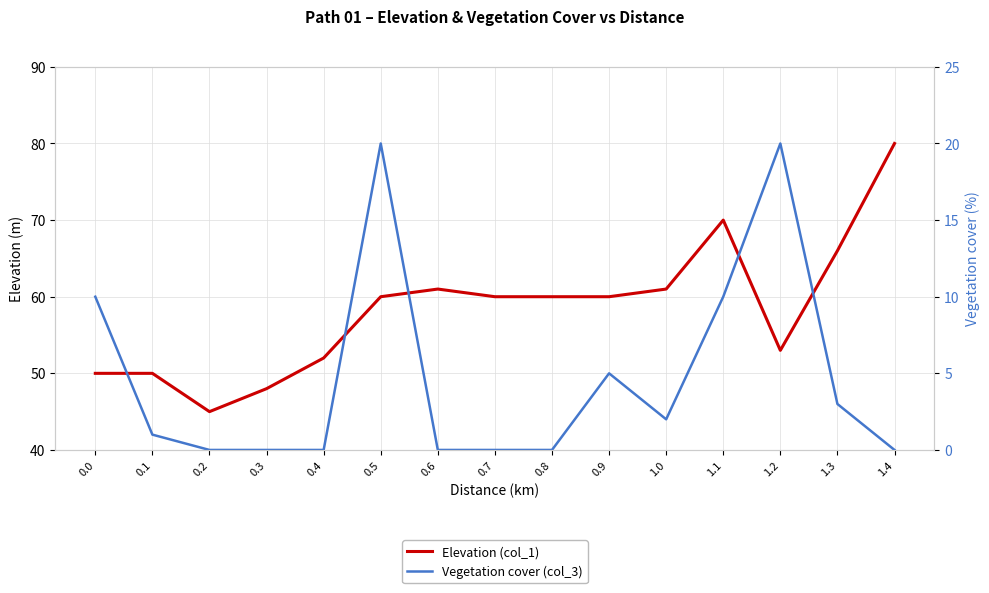

How many values in the Elevation (col_1) series exceed 60?

5